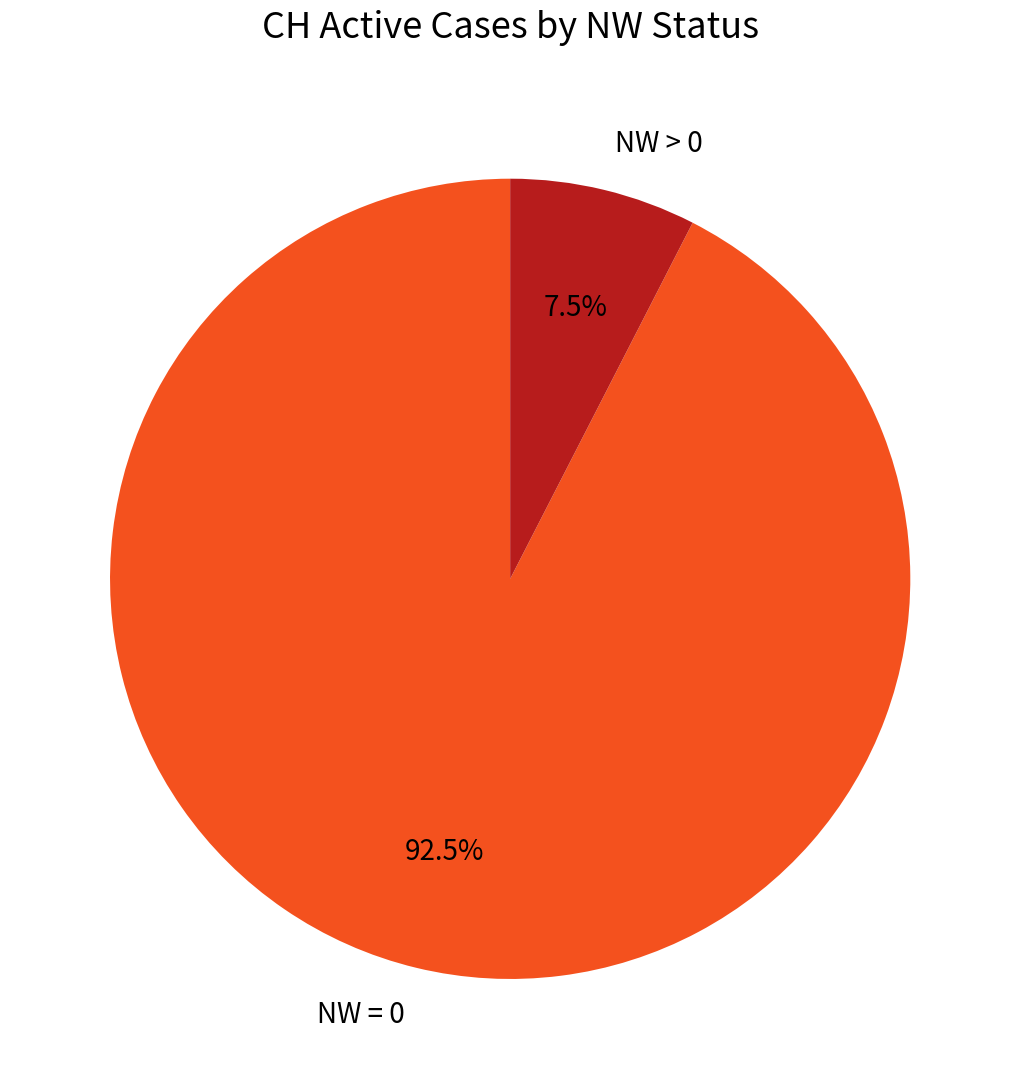

Combined, what portion of the pie is NW > 0 and NW = 0?

100.0%